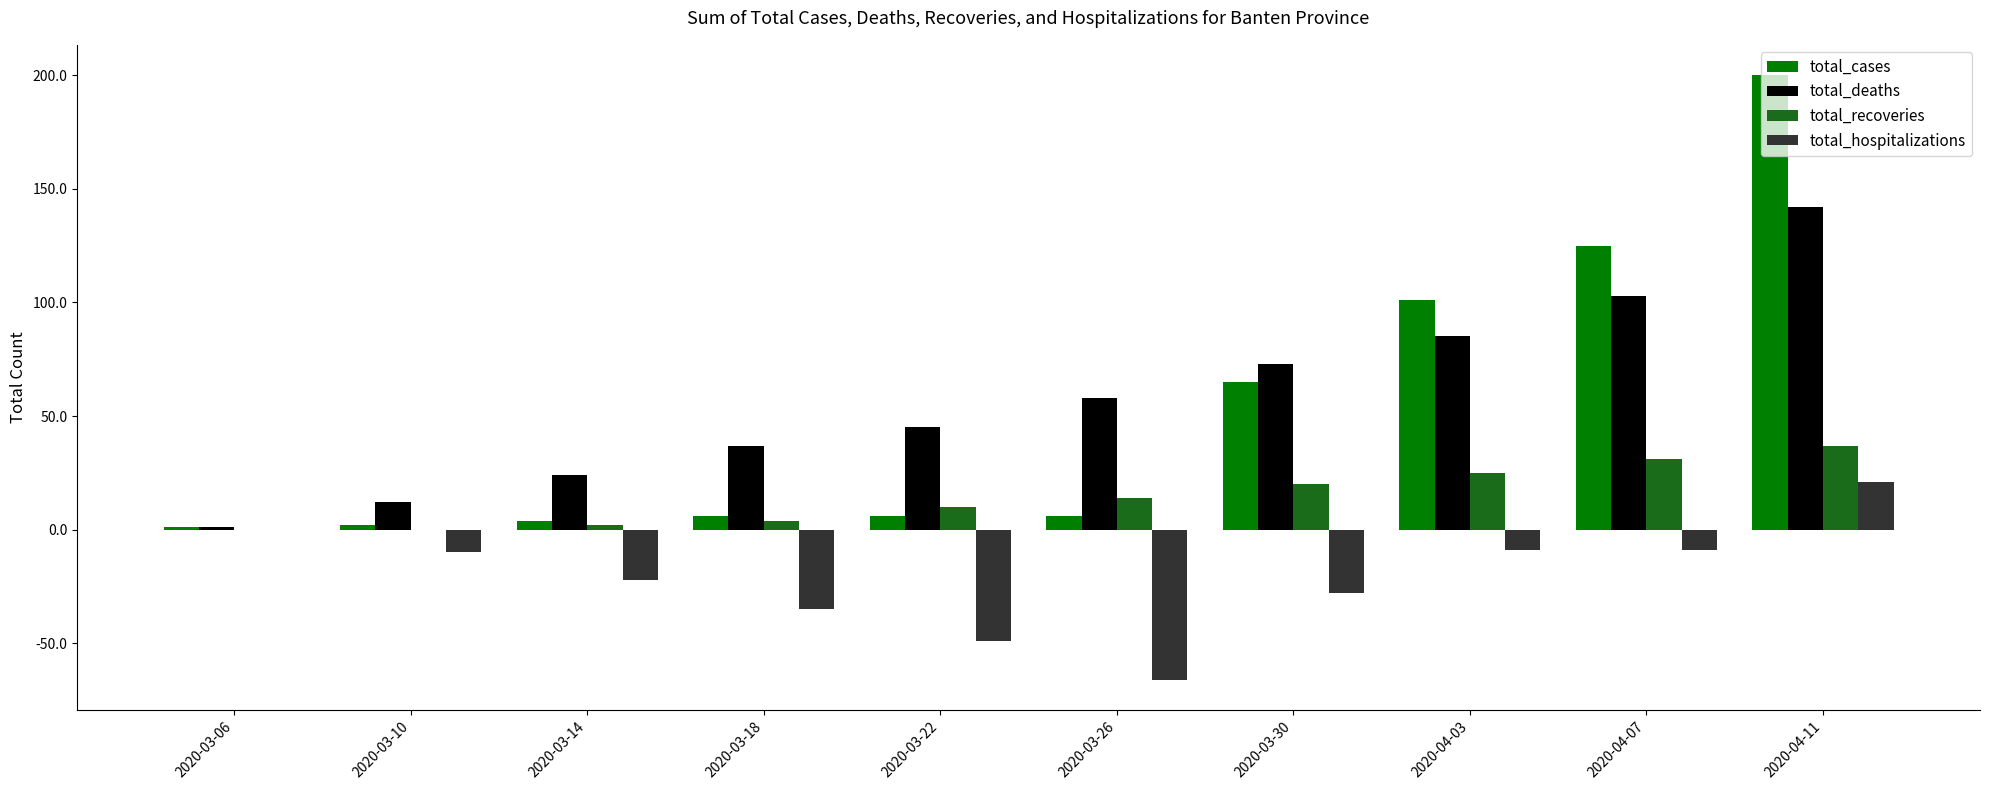

True or false: total_hospitalizations has a value of -111 at 2020-03-26.

False